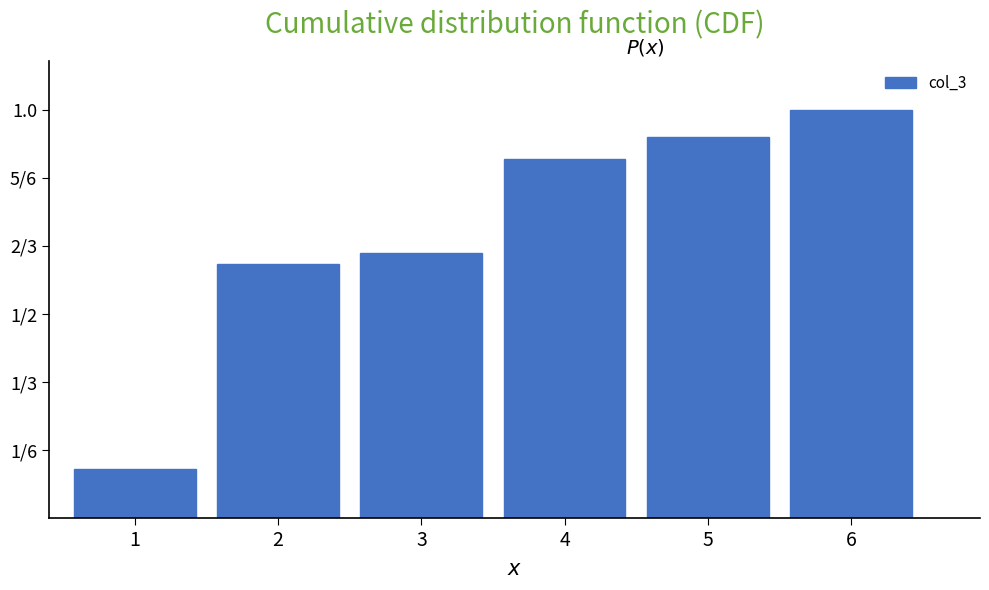

What is the difference between the second highest and second lowest values?

0.3